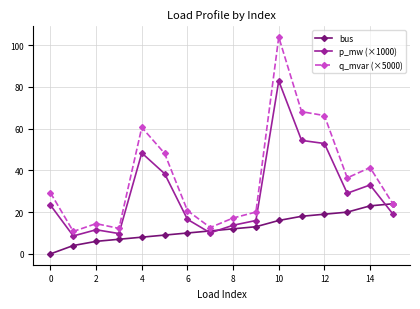

True or false: q_mvar (×5000) and p_mw (×1000) intersect in this chart.

False